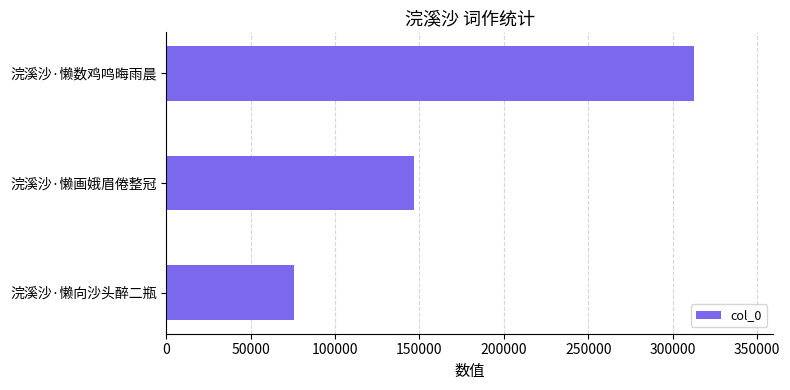

Rank the categories by value from lowest to highest.

浣溪沙·懒向沙头醉二瓶, 浣溪沙·懒画娥眉倦整冠, 浣溪沙·懒数鸡鸣晦雨晨